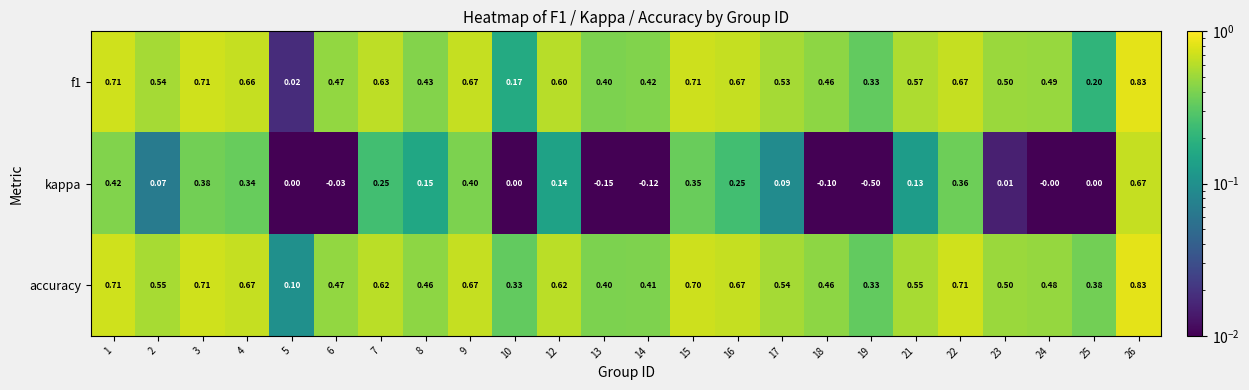

What is the total value across all series at 16?

1.6